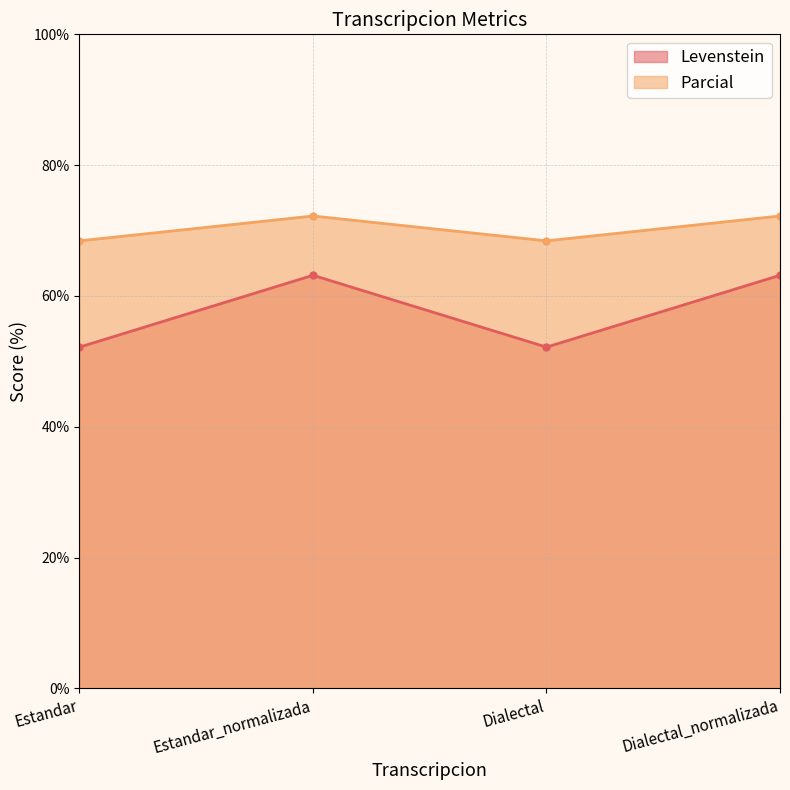

What is the label of the 3rd point from the right?

Estandar_normalizada